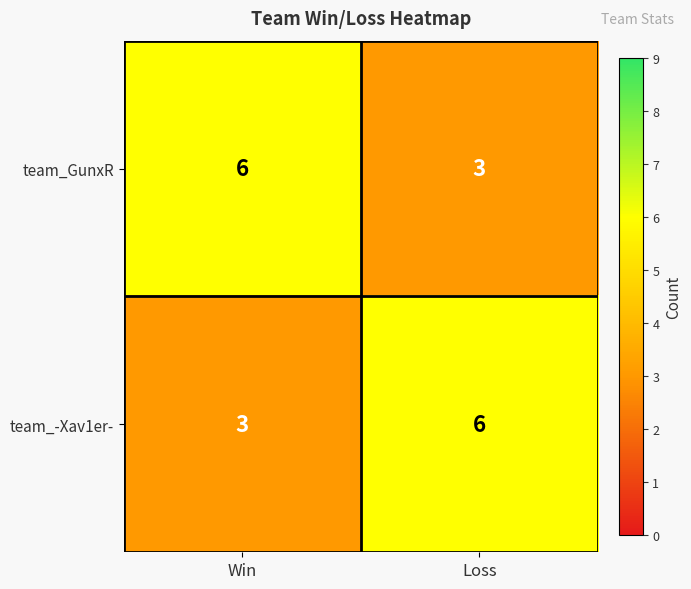

Rank the series at Win from highest to lowest value.

team_GunxR, team_-Xav1er-